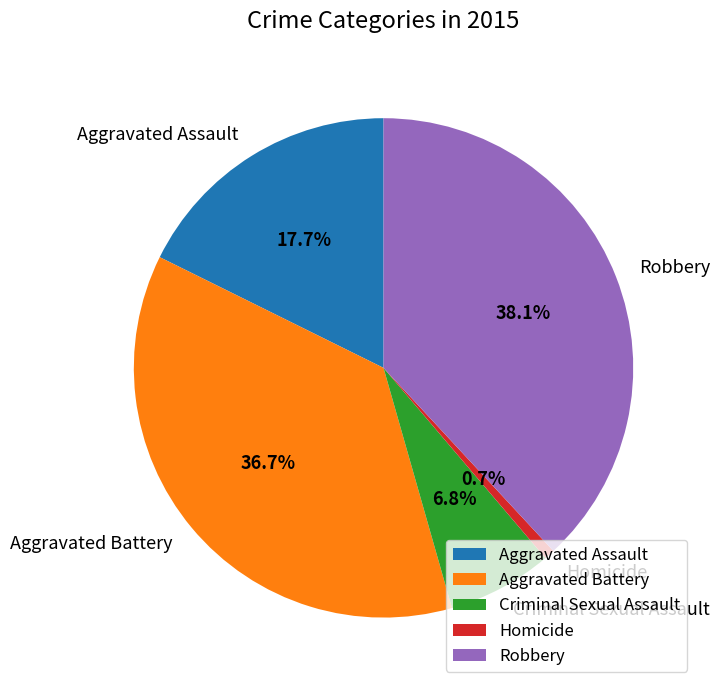

Which category has the biggest portion of the pie?

Robbery